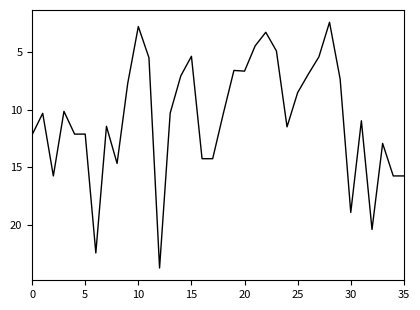

What is the maximum value shown in the chart?

23.8